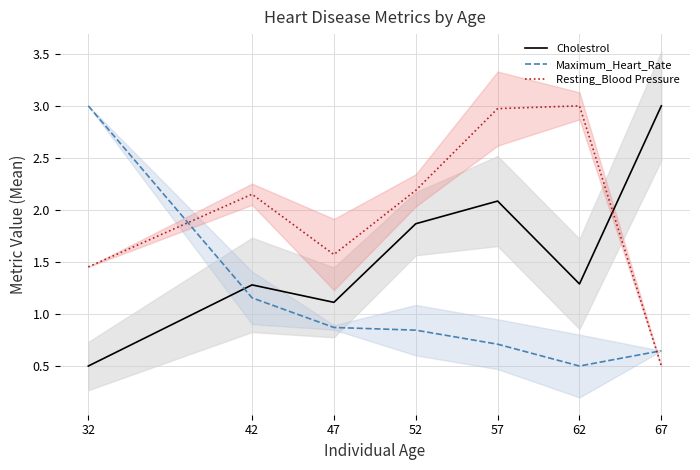

What is the maximum value for Cholestrol?

3.0